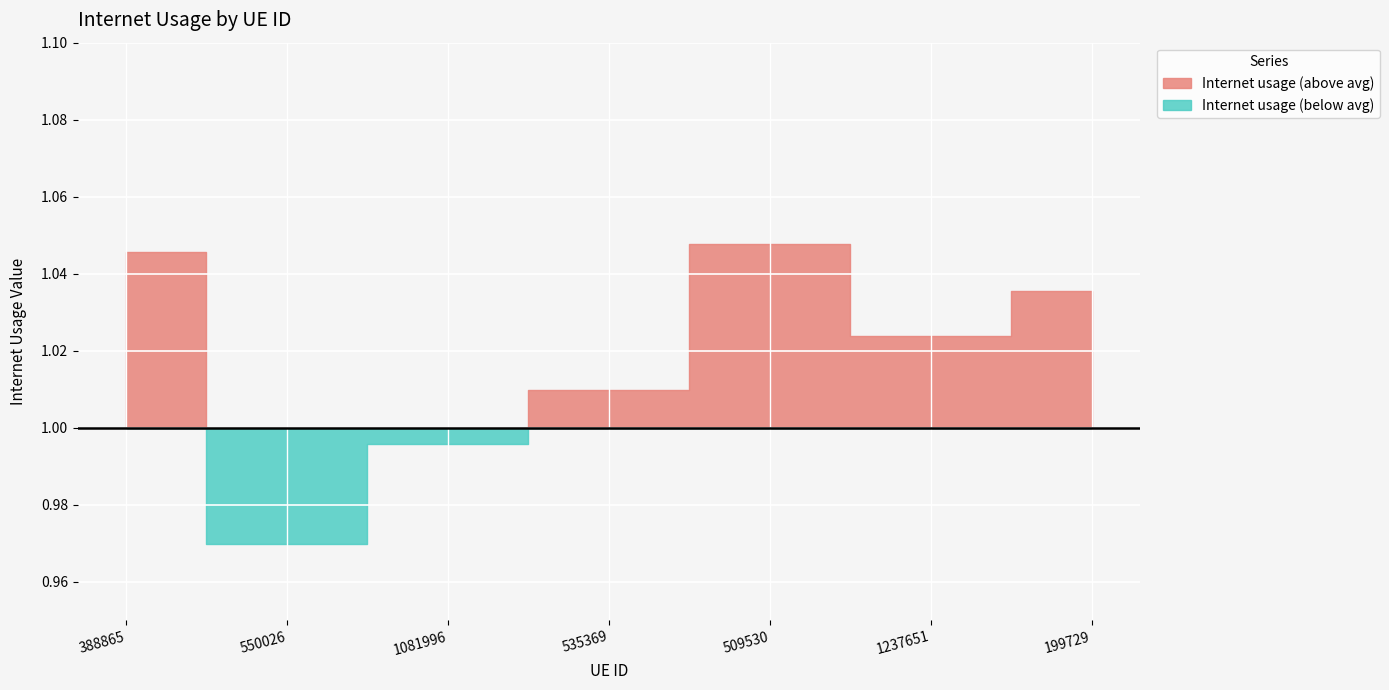

True or false: there are more than 0 points higher than both neighbors.

True